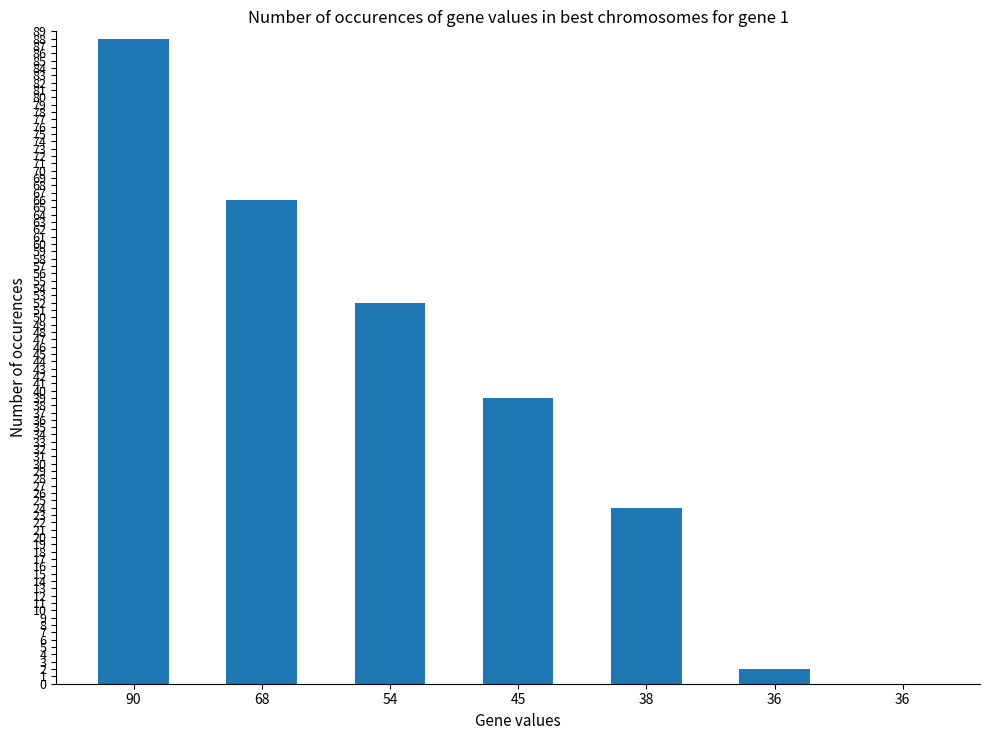

Reading left to right, transcribe all the data shown in this chart.

90=88	68=66	54=52	45=39	38=24	36=2	36=0